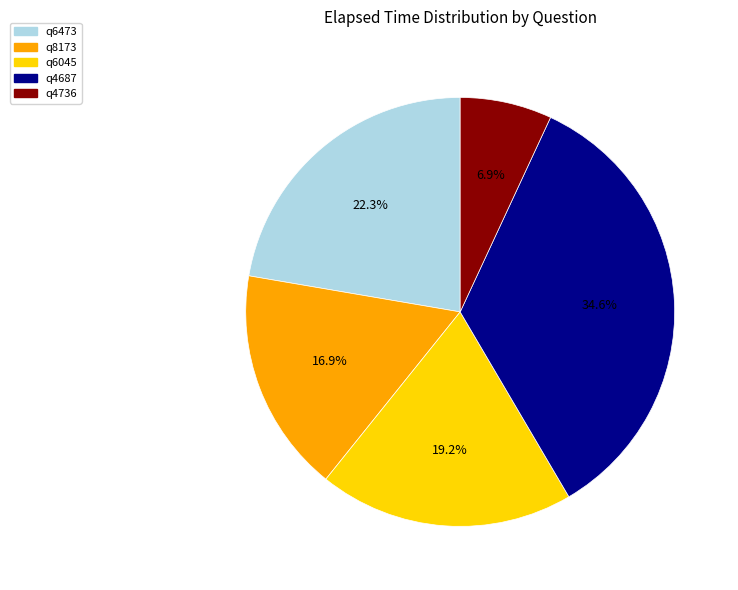

Which category has the smallest portion of the pie?

q4736